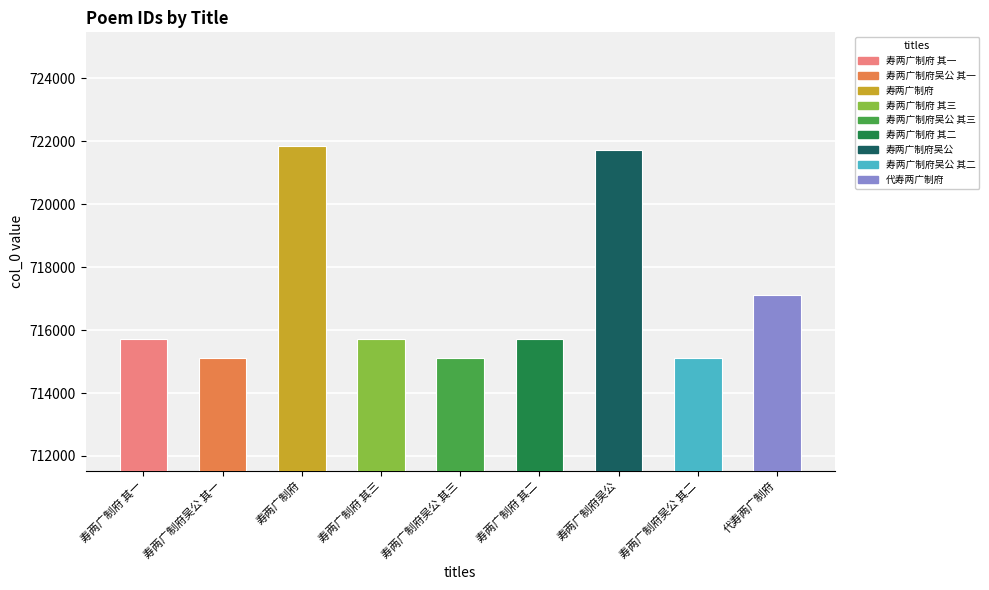

What position from the right is 寿两广制府吴公 其二?

2